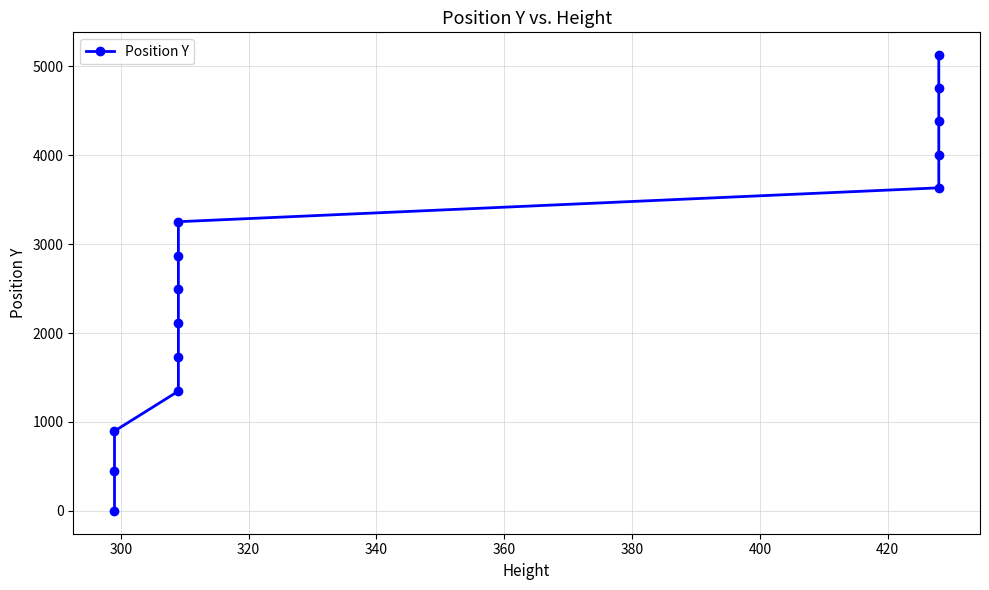

Is this an area chart (filled region under the line)?

No